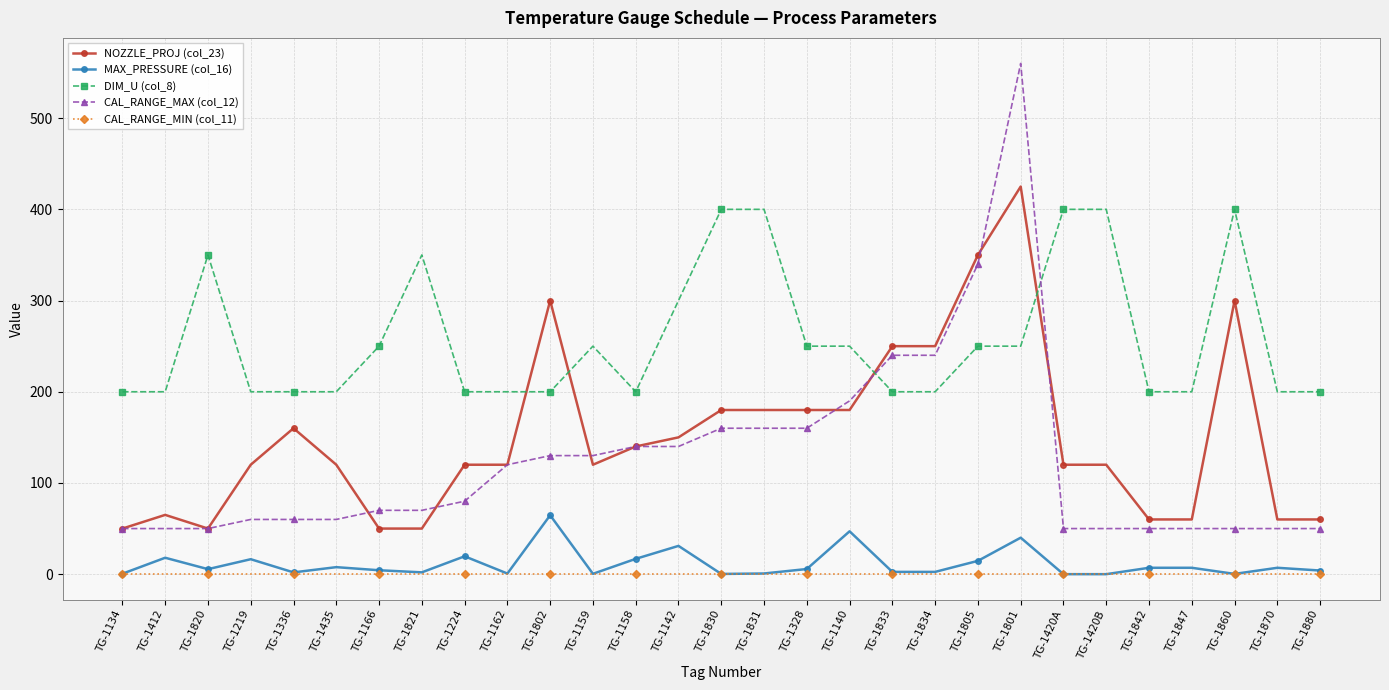

What is the difference between the maximum and second lowest values in the MAX_PRESSURE (col_16) series?

64.6